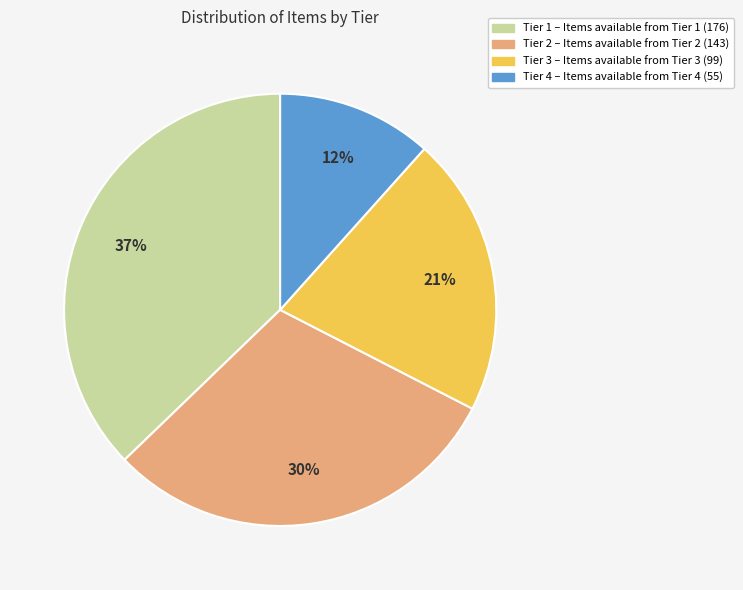

What percentage is the Tier 1 slice, to the nearest percent?

37%